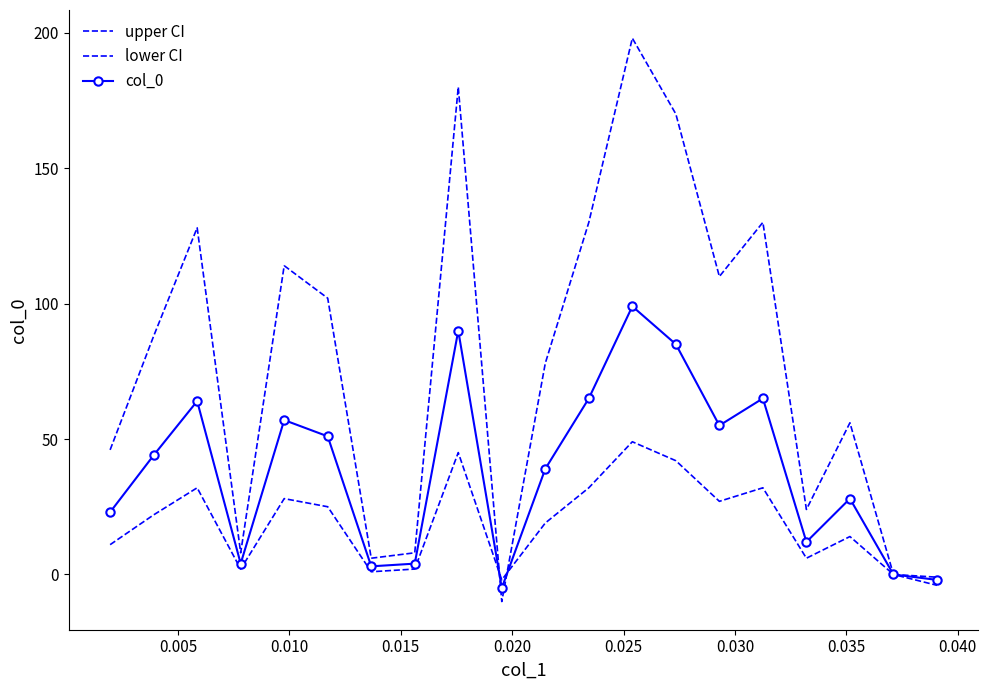

Where is col_0 nearest to the value 47?

0.005